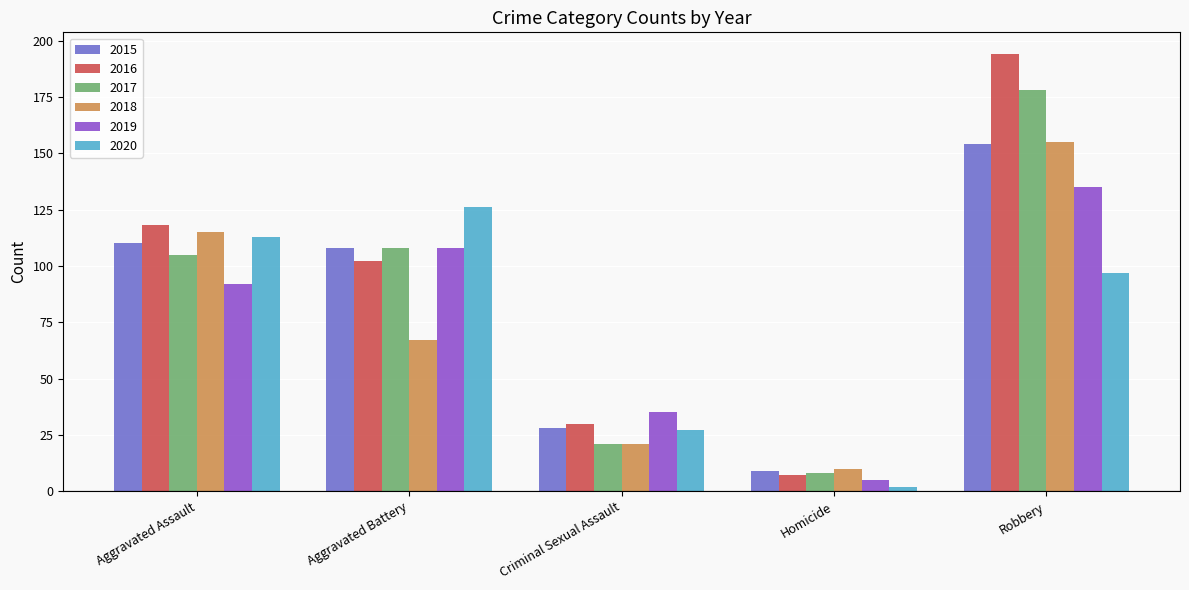

How many bars are there in each group?

6